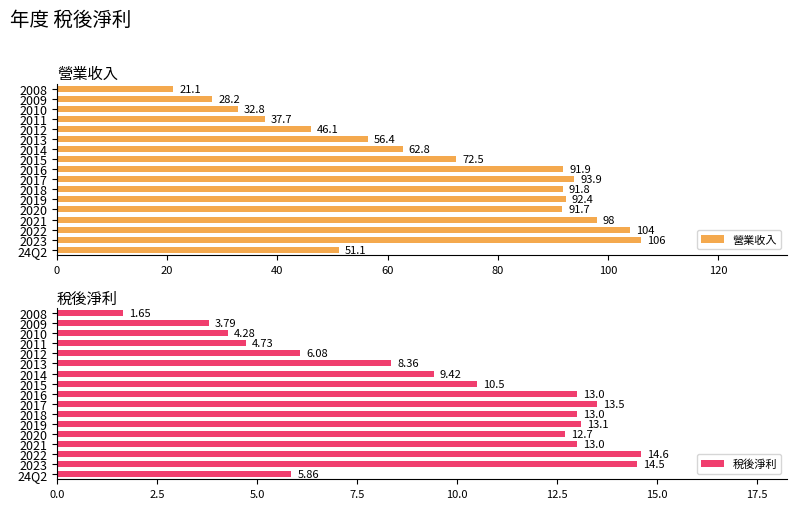

The 營業收入 series shows 13.6 at 2010. True or false?

False